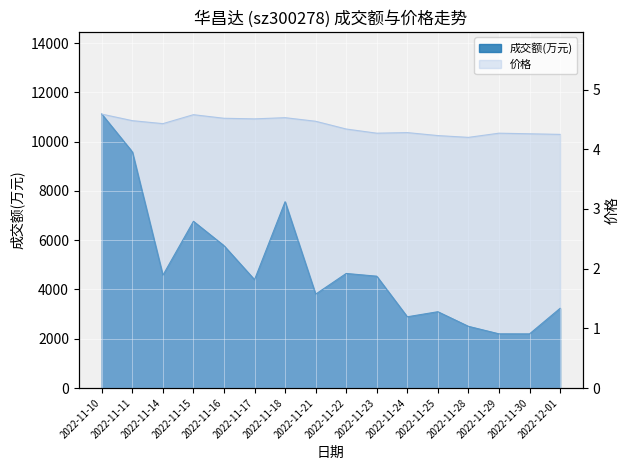

List the labels in order of 成交额(万元) value, smallest first.

2022-11-30, 2022-11-29, 2022-11-28, 2022-11-24, 2022-11-25, 2022-12-01, 2022-11-21, 2022-11-17, 2022-11-23, 2022-11-14, 2022-11-22, 2022-11-16, 2022-11-15, 2022-11-18, 2022-11-11, 2022-11-10